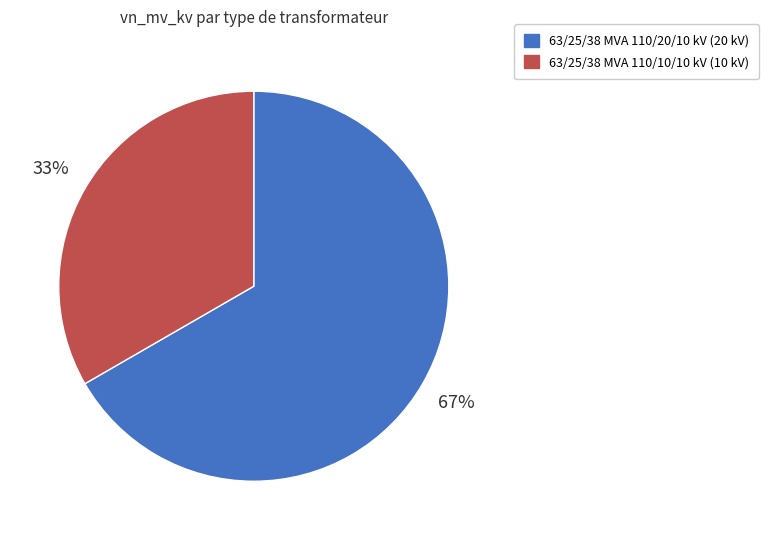

To the nearest percent, what is the combined percentage of 63/25/38 MVA 110/10/10 kV and 63/25/38 MVA 110/20/10 kV?

100%